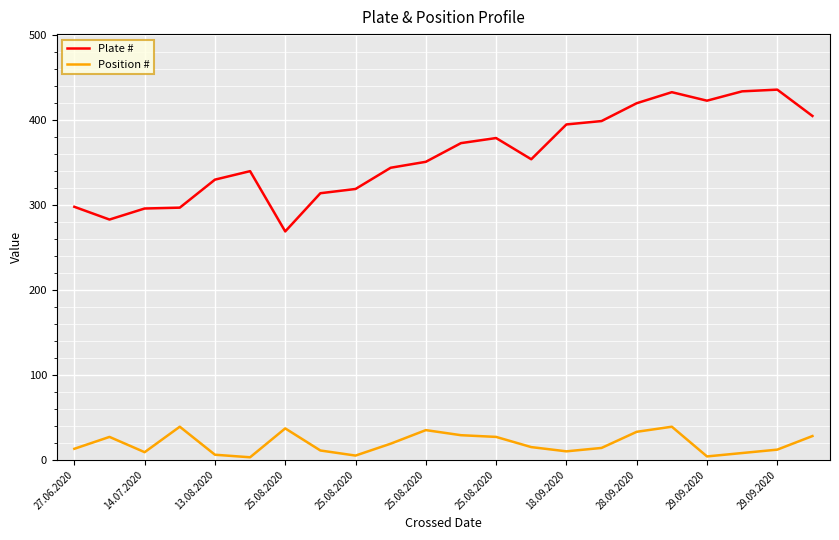

Which series has the largest total across all categories?

Plate #